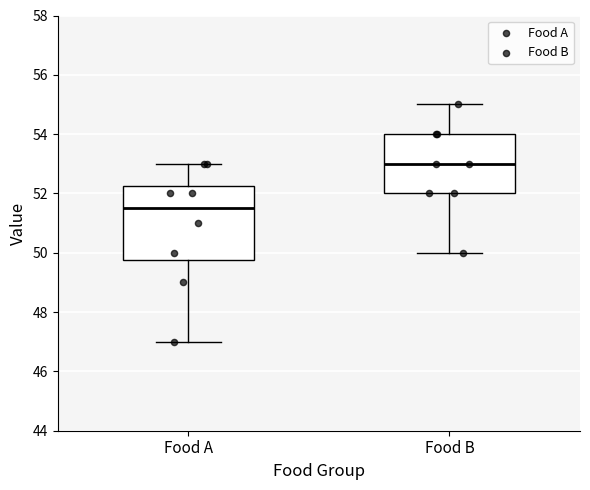

Which box is the tallest, from its lower edge to its upper edge?

Food A